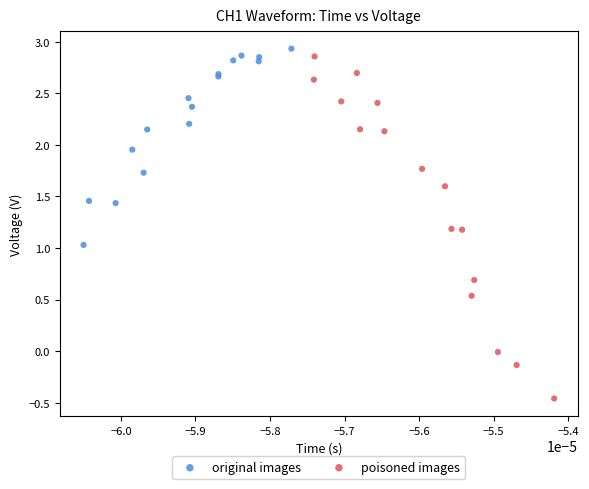

Which series contains the lowest Y value?

poisoned images